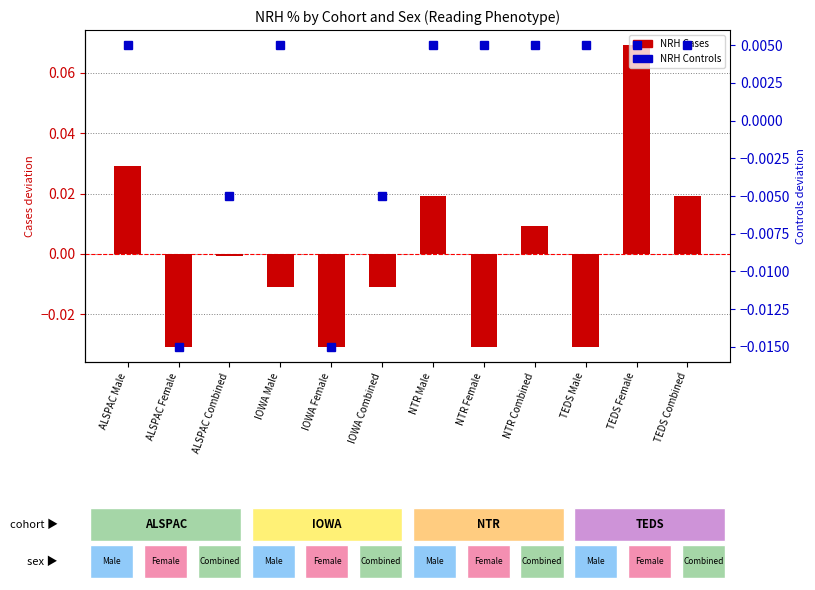

What is the label of the 2nd bar from the right?

TEDS Female